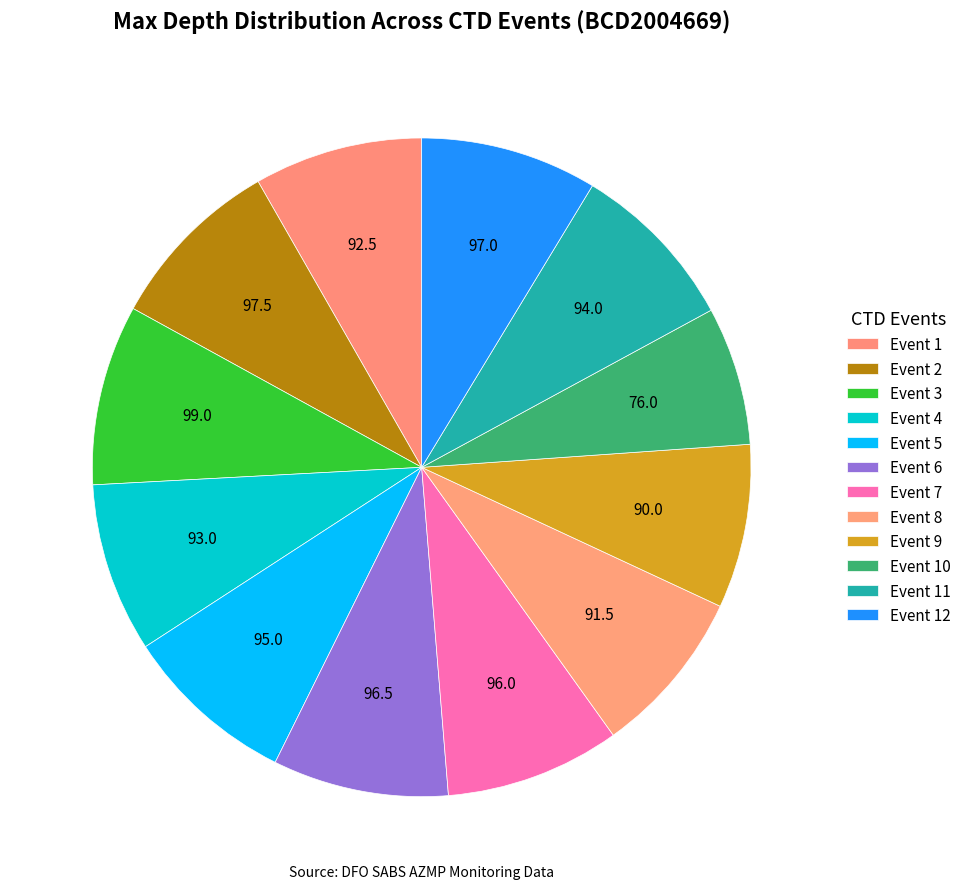

How much of the chart is everything except Event 5?

91.5%